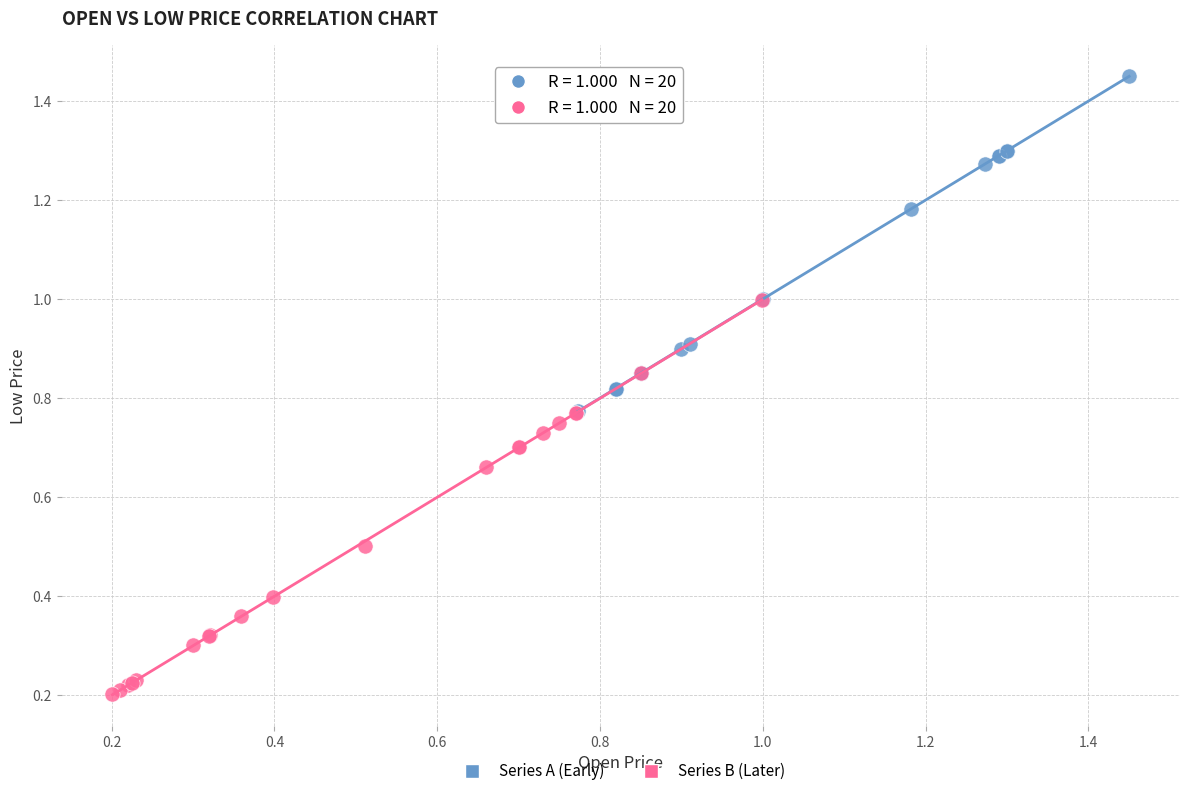

Which series contains the lowest Y value?

Series B (Later)